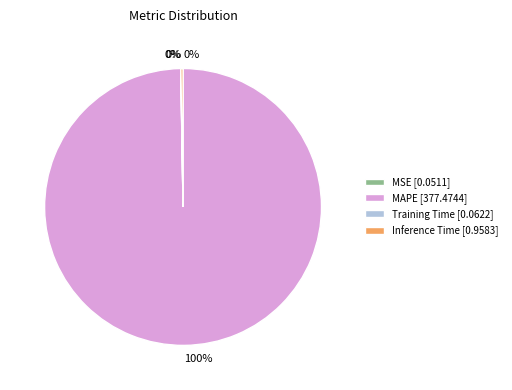

To the nearest percent, what is the difference between the largest and smallest slice percentages?

100%